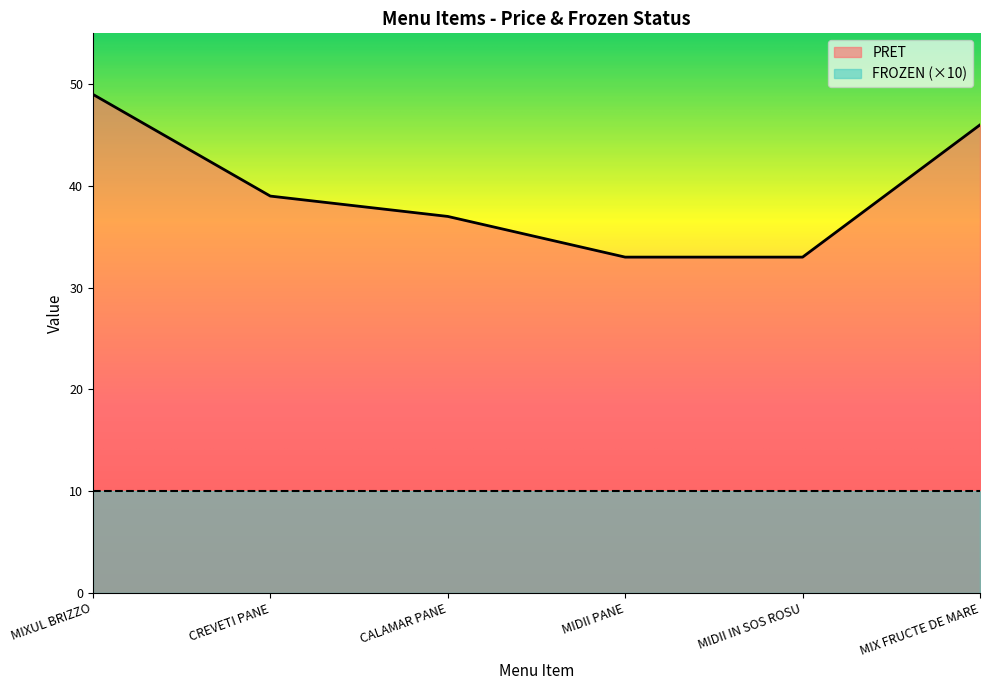

Rank the categories by value from highest to lowest.

MIXUL BRIZZO, MIX FRUCTE DE MARE, CREVETI PANE, CALAMAR PANE, MIDII PANE, MIDII IN SOS ROSU